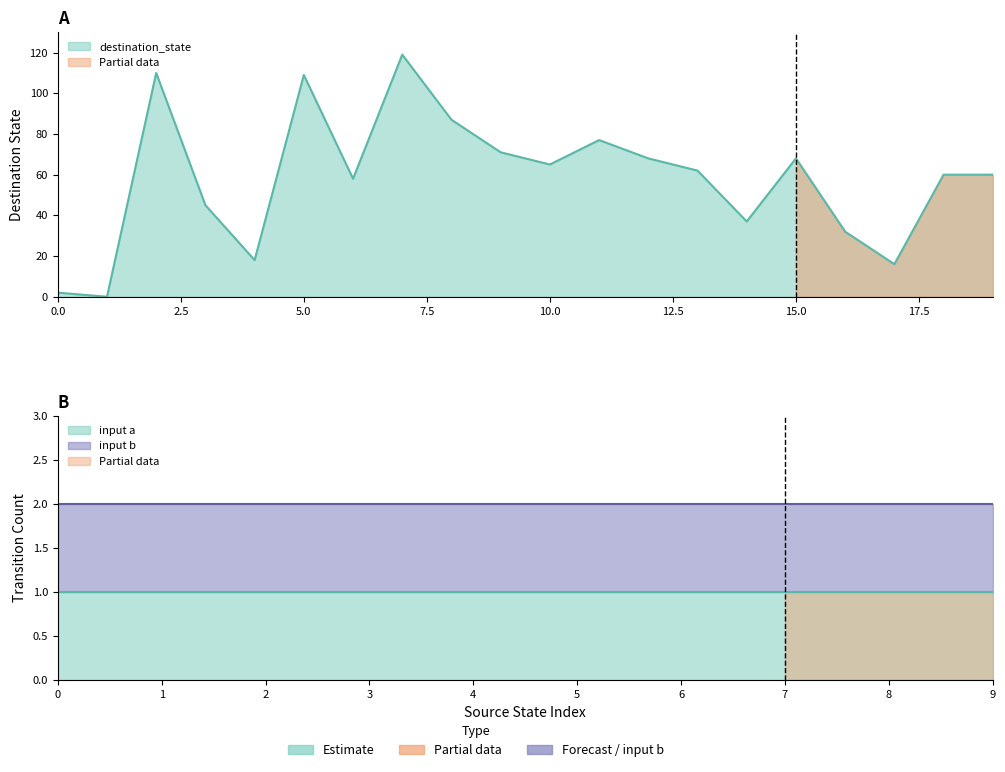

Reading right to left, what are all the values shown in this chart?

19=60	18=60	17=16	16=32	15=68	14=37	13=62	12=68	11=77	10=65	9=71	8=87	7=119	6=58	5=109	4=18	3=45	2=110	1=0	0=2